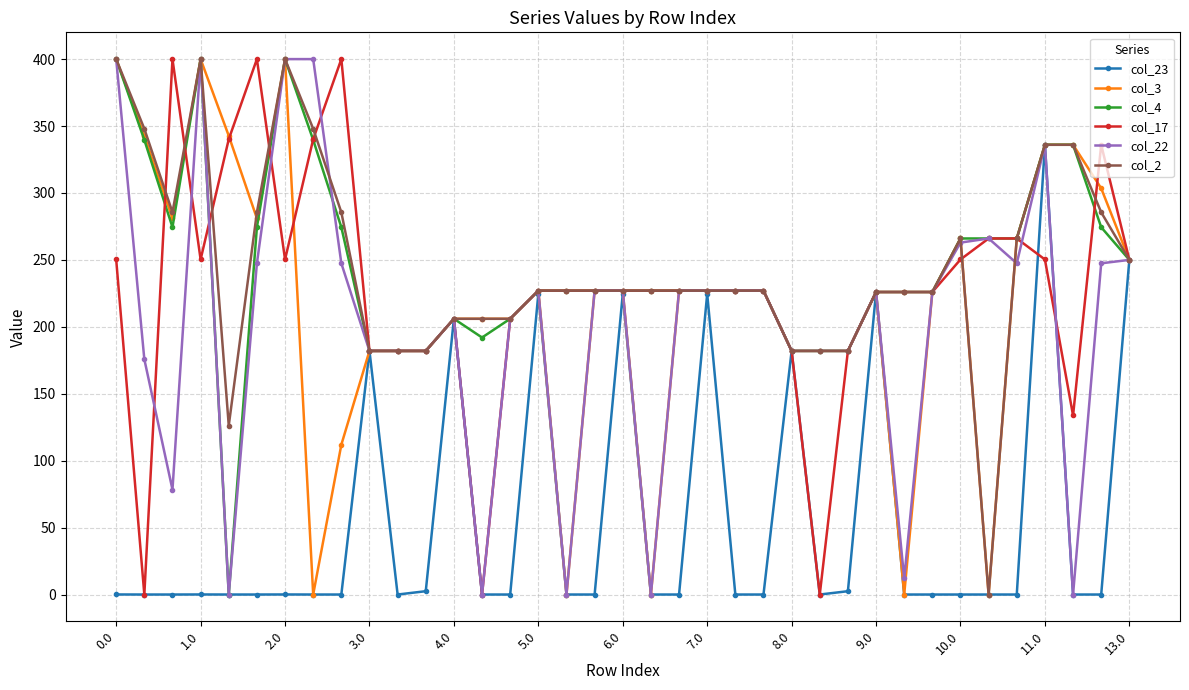

True or false: col_22 has more than 1 interior local peaks.

True